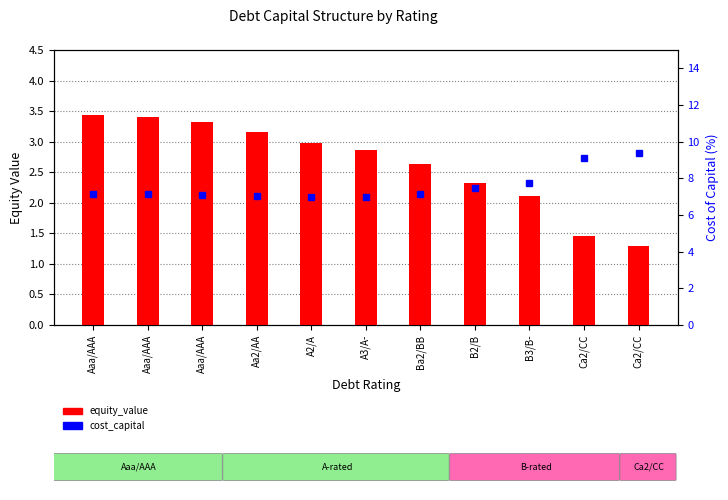

At which label does equity_value reach its minimum?

Ca2/CC